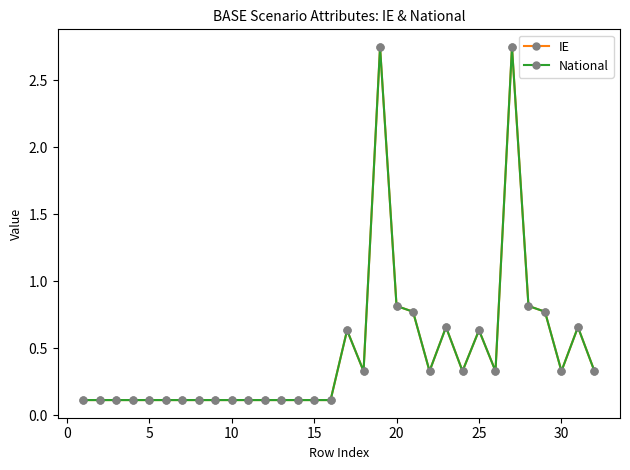

What are all the series names shown in the legend?

IE, National